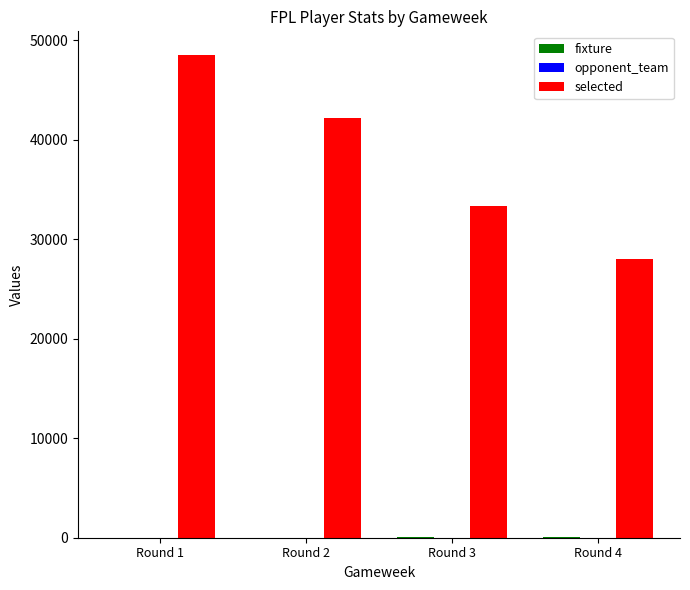

What is the maximum value shown in the chart?

48493